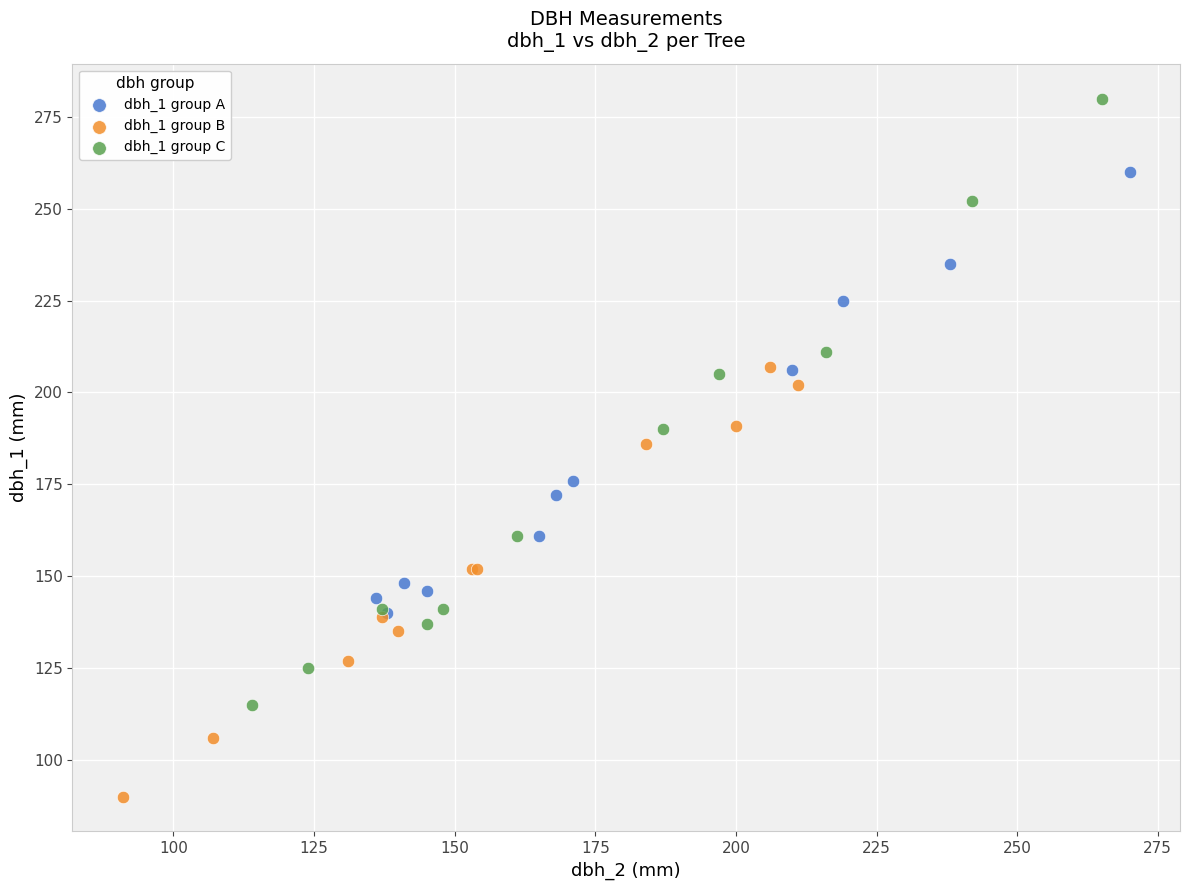

Which series contains the lowest Y value?

dbh_1 group B